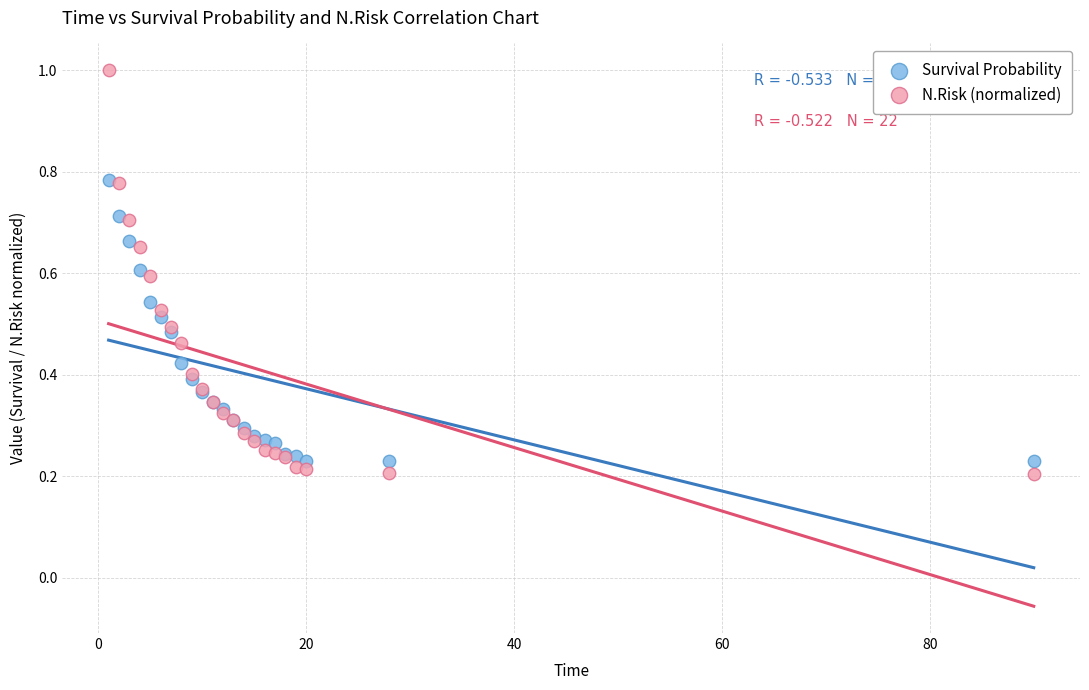

Which series contains the lowest Y value?

N.Risk (normalized)